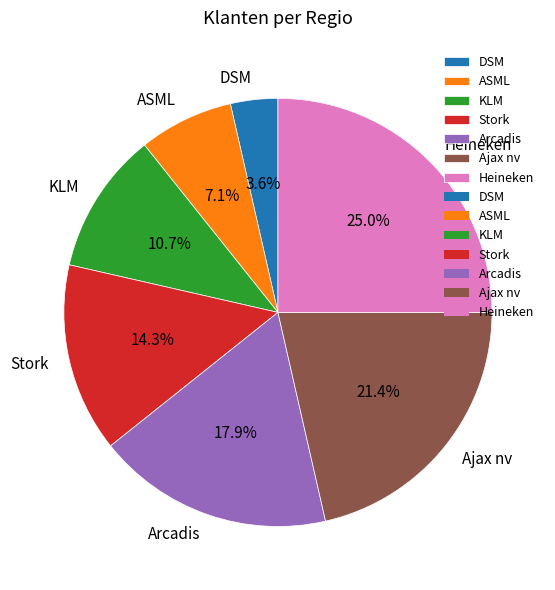

Combined, what portion of the pie is DSM and Ajax nv?

25.0%